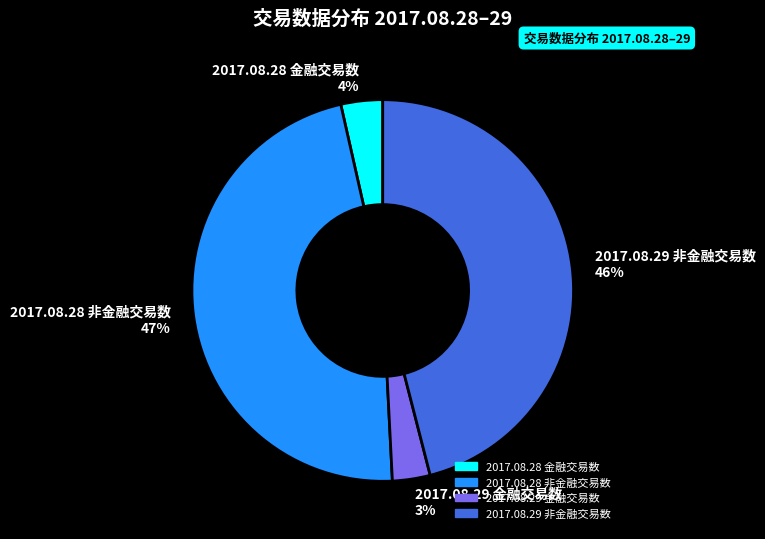

Does 2017.08.28 非金融交易数 represent more than half of the total?

No